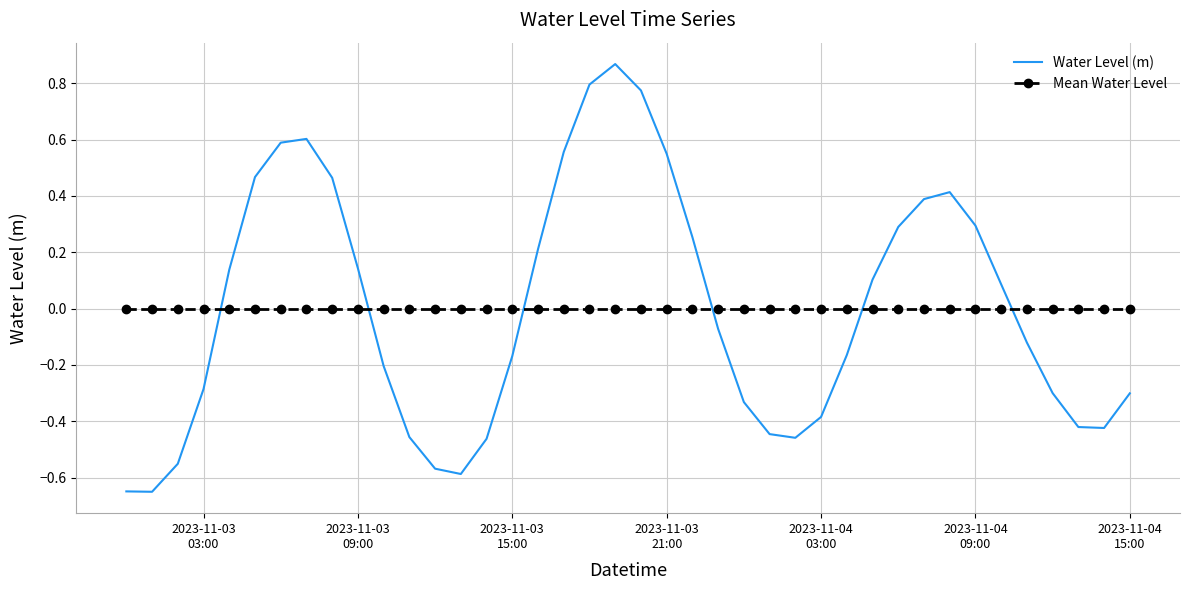

How many values in Water Level (m) are above zero?

19